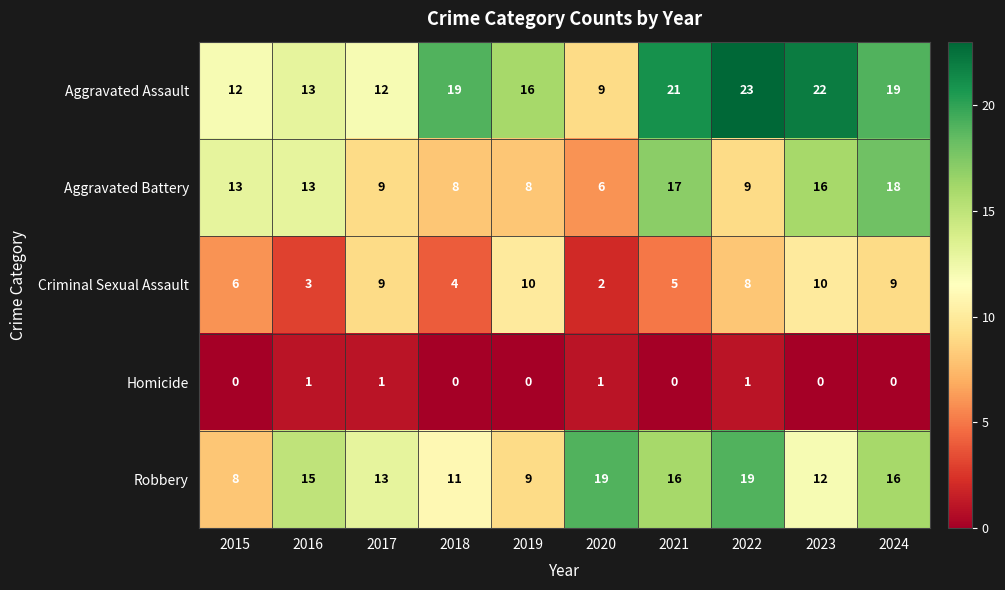

Read the Robbery value at 2021.

16